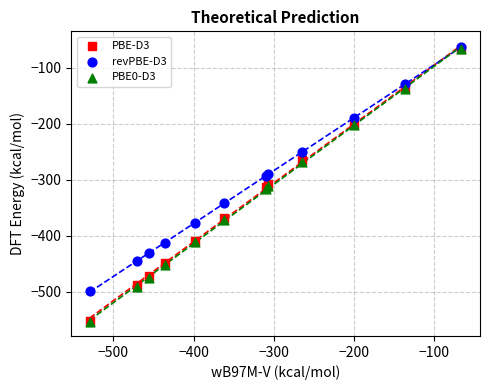

Which series has the widest spread of Y values?

PBE0-D3